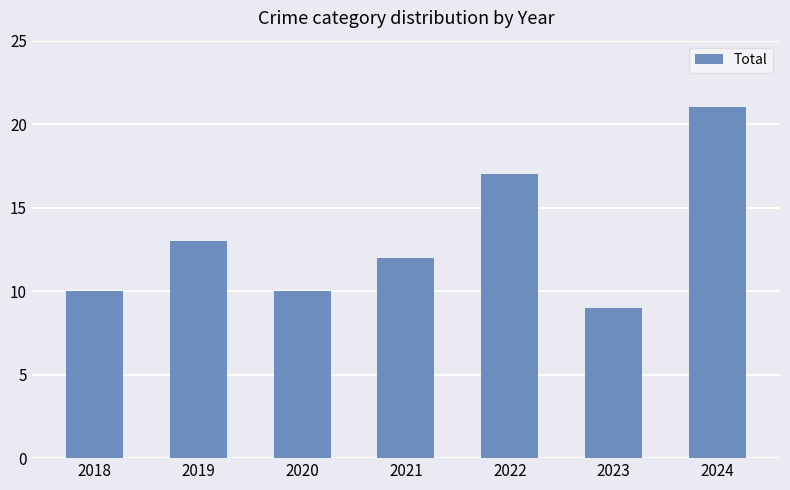

What is the average value?

13